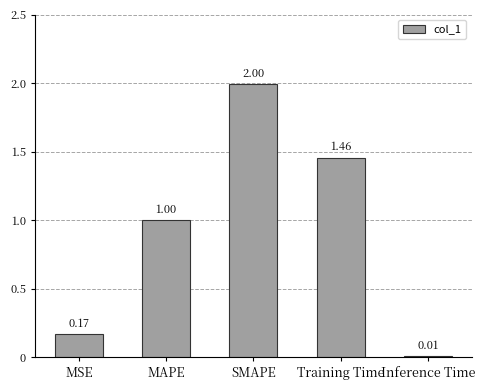

What position from the right is Training Time?

2